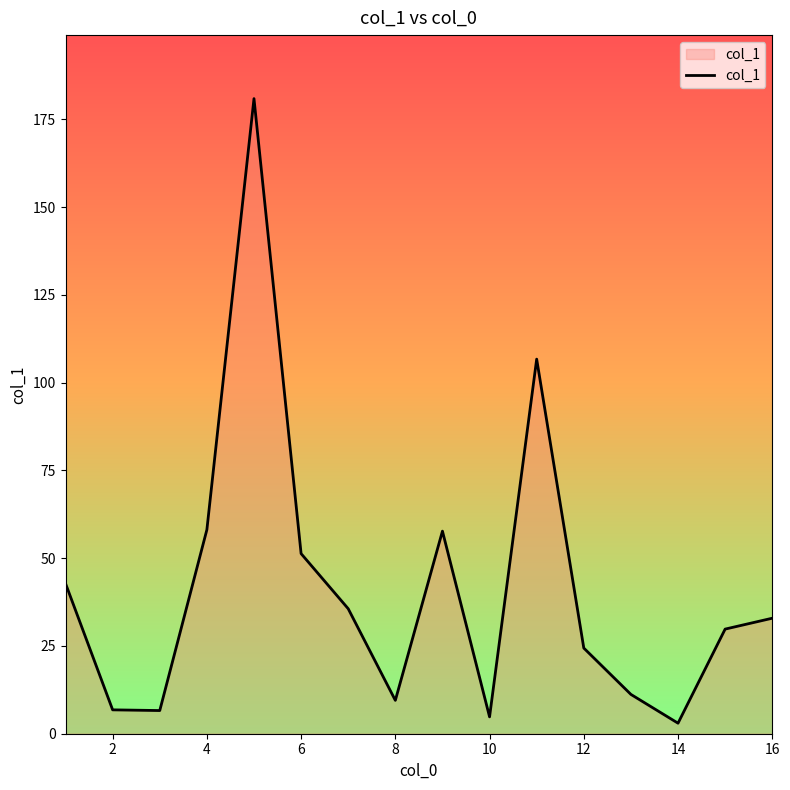

What is the greatest value displayed?

180.9